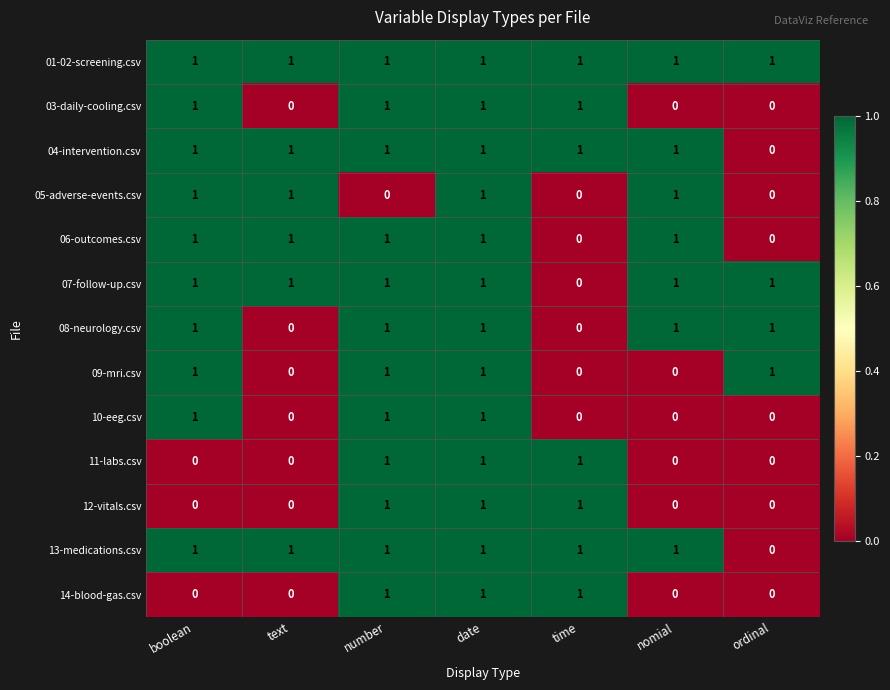

What is the spread (max minus min) of values at ordinal?

1